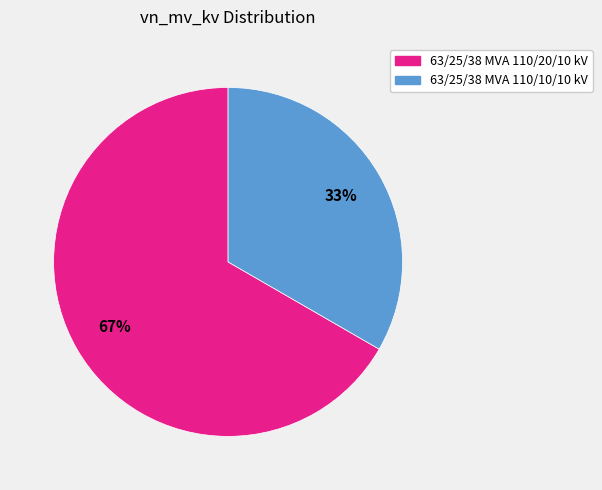

How many segments does this pie chart have?

2